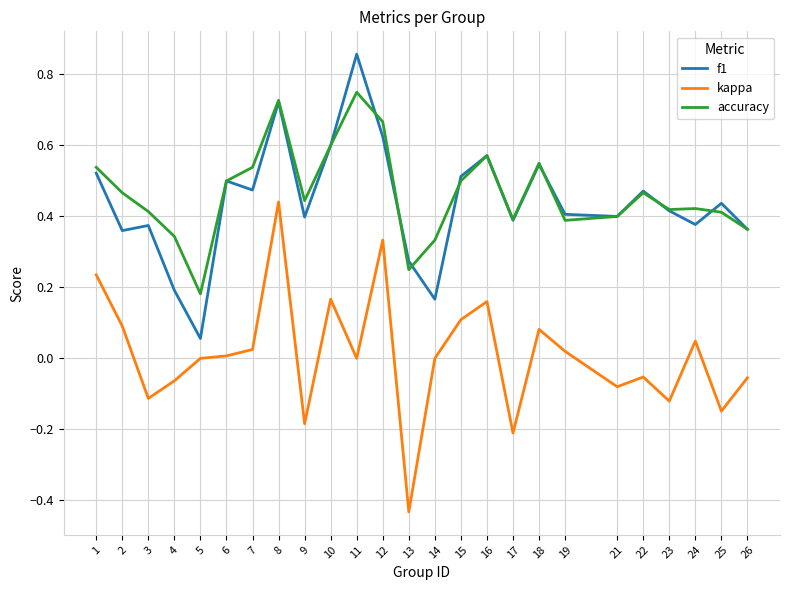

What are all the series names shown in the legend?

f1, kappa, accuracy